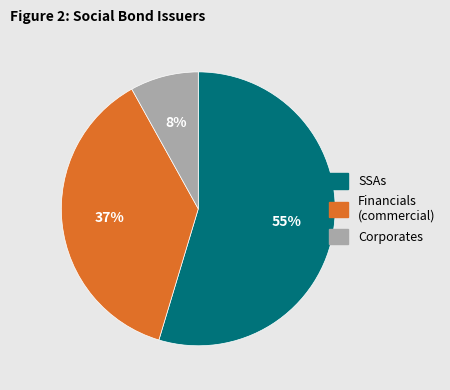

Does any single category account for the majority?

Yes